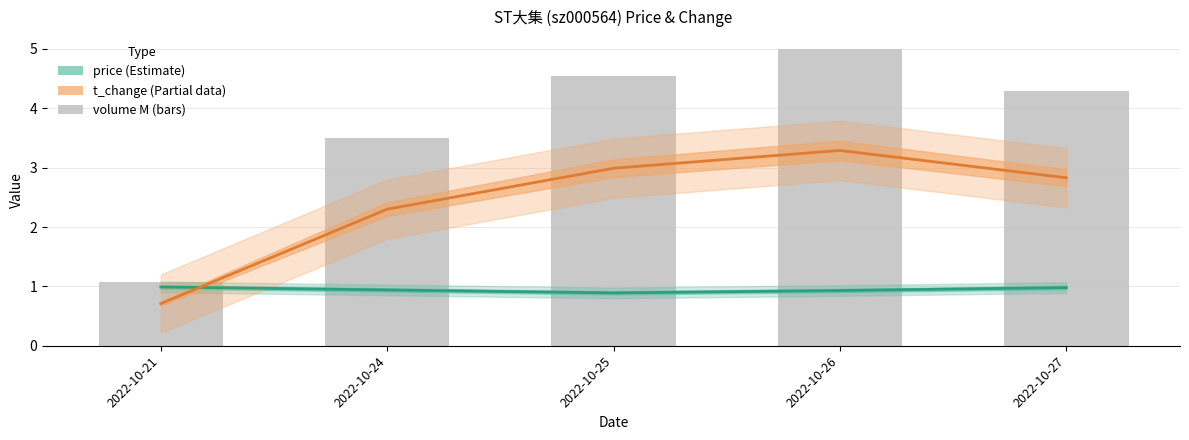

Is it true that t_change (Partial) equals 0.3 at 2022-10-21?

False